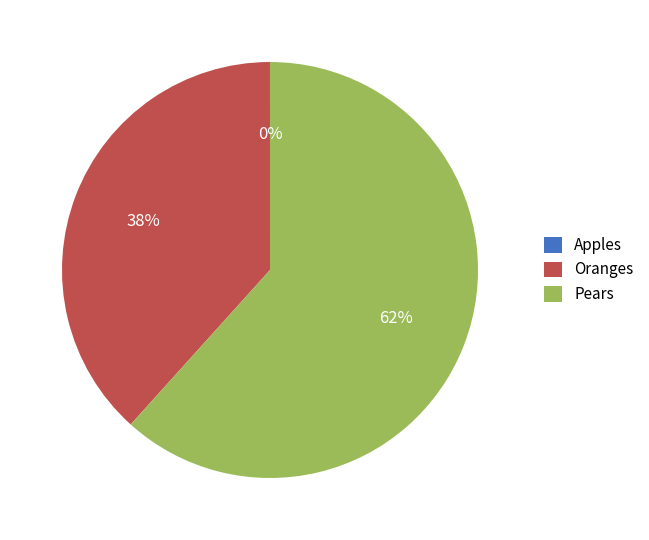

Does Pears represent more than half of the total?

Yes